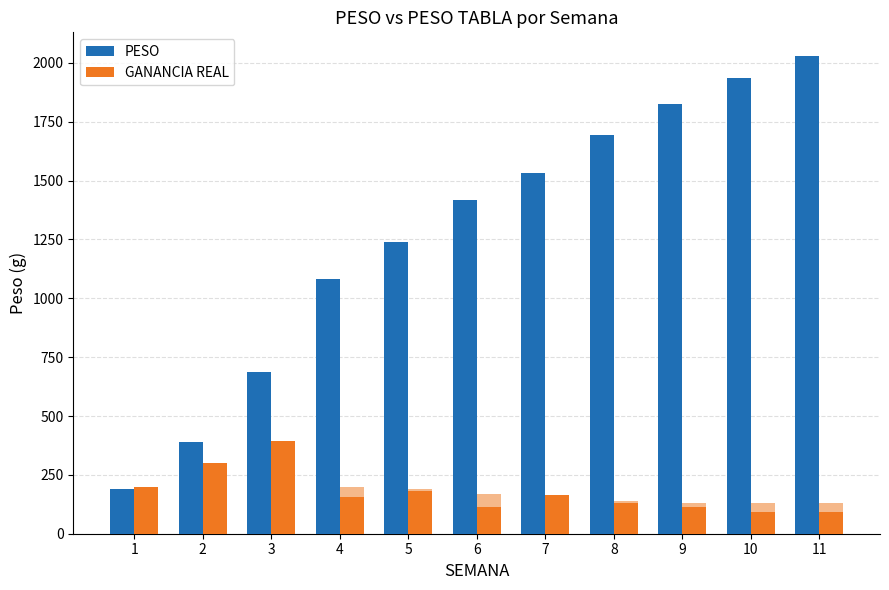

Which series has the largest range (max minus min)?

PESO